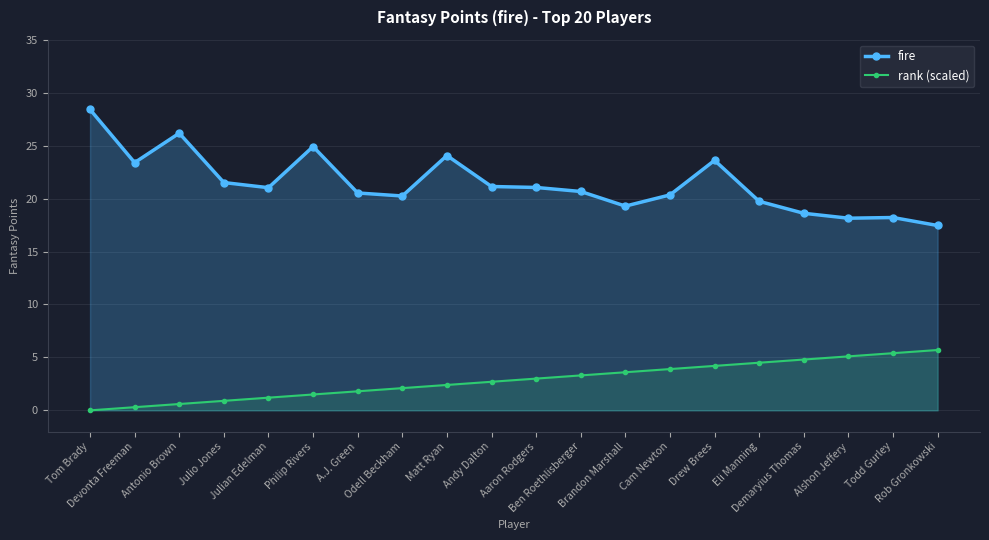

Reading left to right, transcribe all the data shown in this chart.

fire: 28.4	23.4	26.2	21.5	21.0	24.9	20.5	20.2	24.1	21.1	21.0	20.7	19.3	20.3	23.6	19.7	18.6	18.1	18.2	17.5
rank (scaled): 0.0	0.3	0.6	0.9	1.2	1.5	1.8	2.1	2.4	2.7	3.0	3.3	3.6	3.9	4.2	4.5	4.8	5.1	5.4	5.7